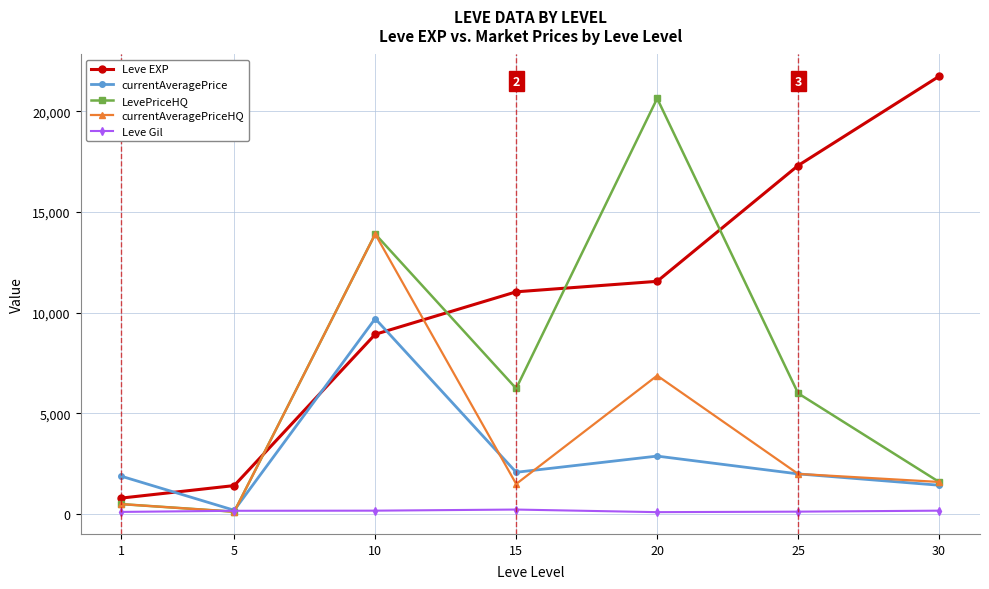

The value of currentAveragePrice at 10 is 9708.4. True or false?

True